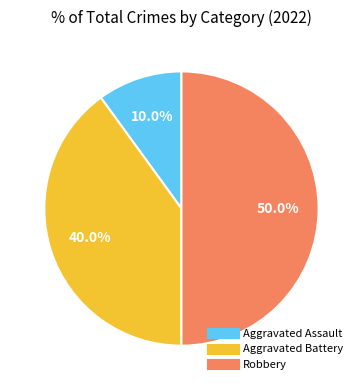

To the nearest percent, what is the difference between the largest and smallest slice percentages?

40%